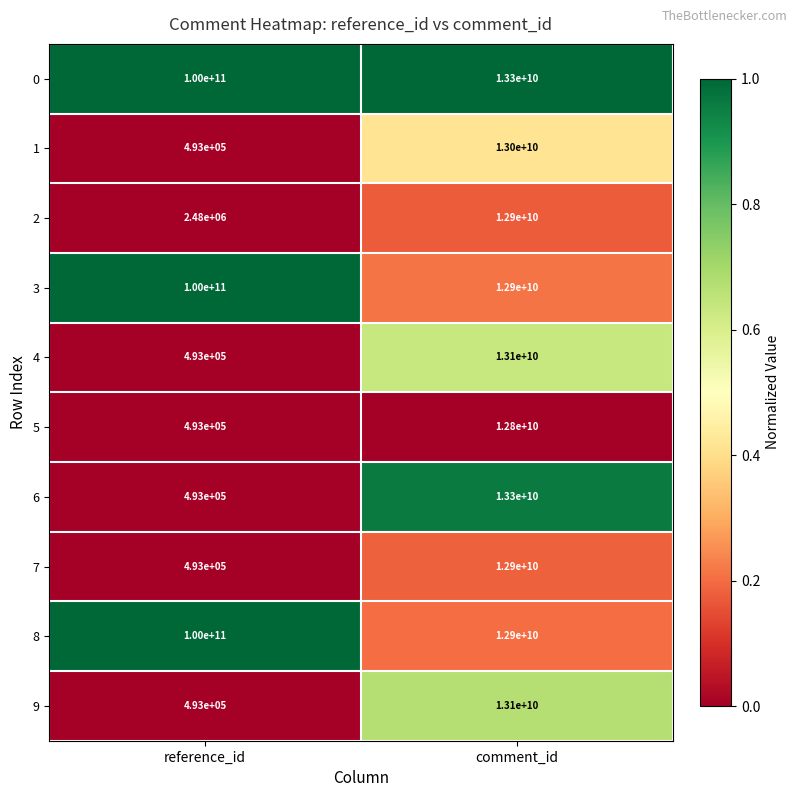

What is the approximate value of 2 at reference_id, to the nearest 100?

2480000